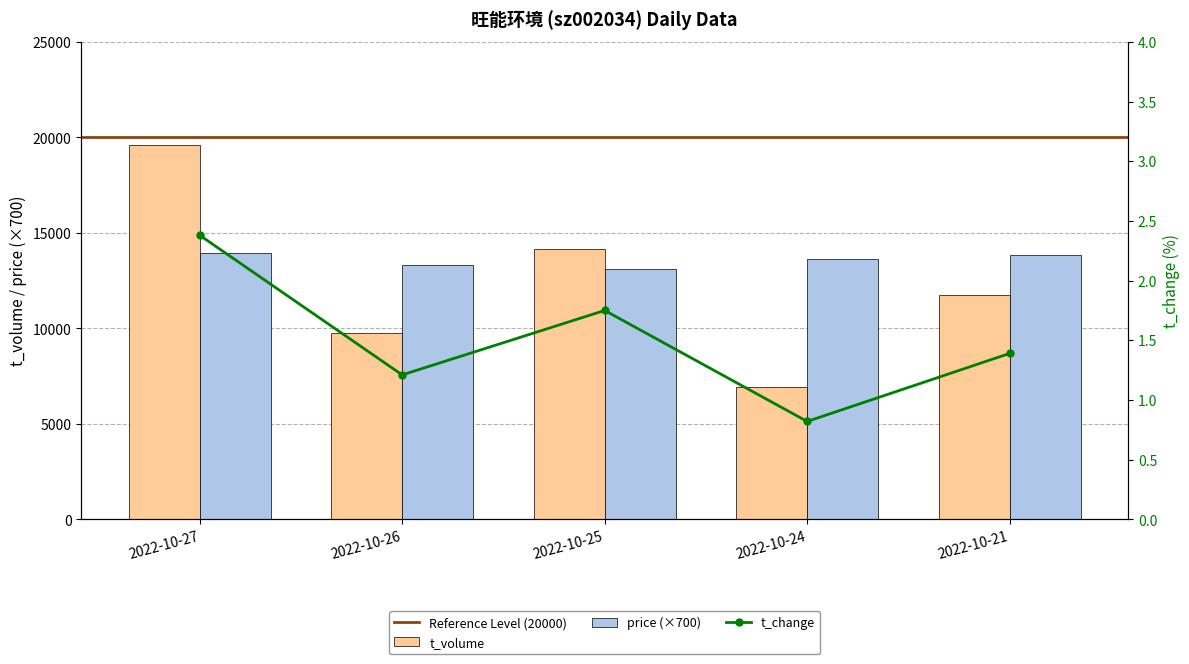

Does the chart contain stacked bars?

No